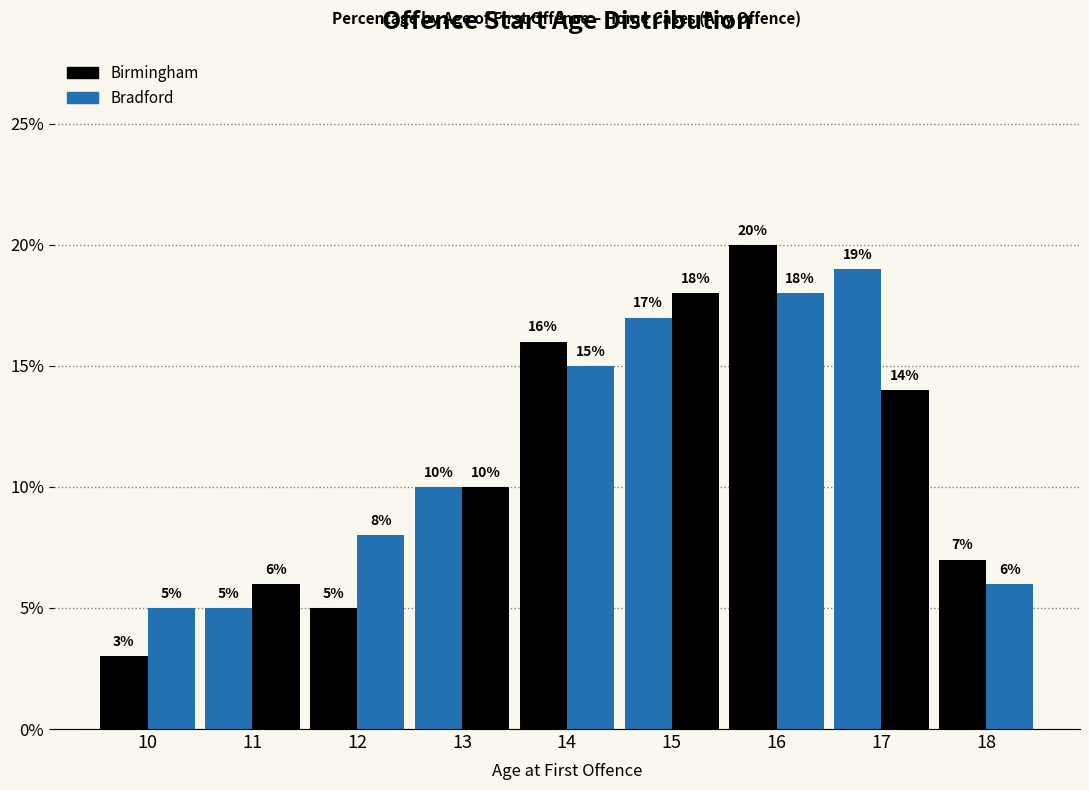

How many bars are there in total?

18